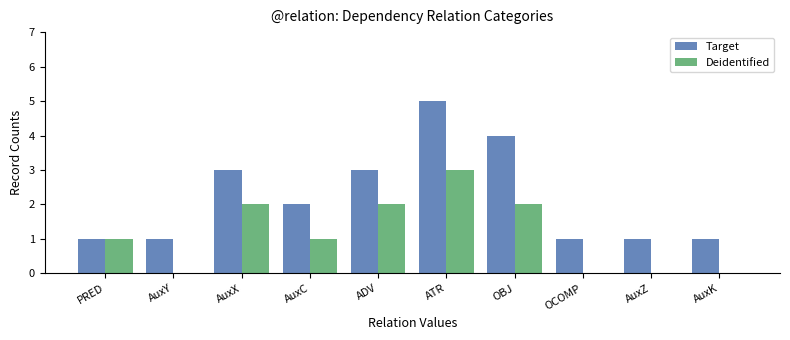

What is the sum of all Deidentified values?

11